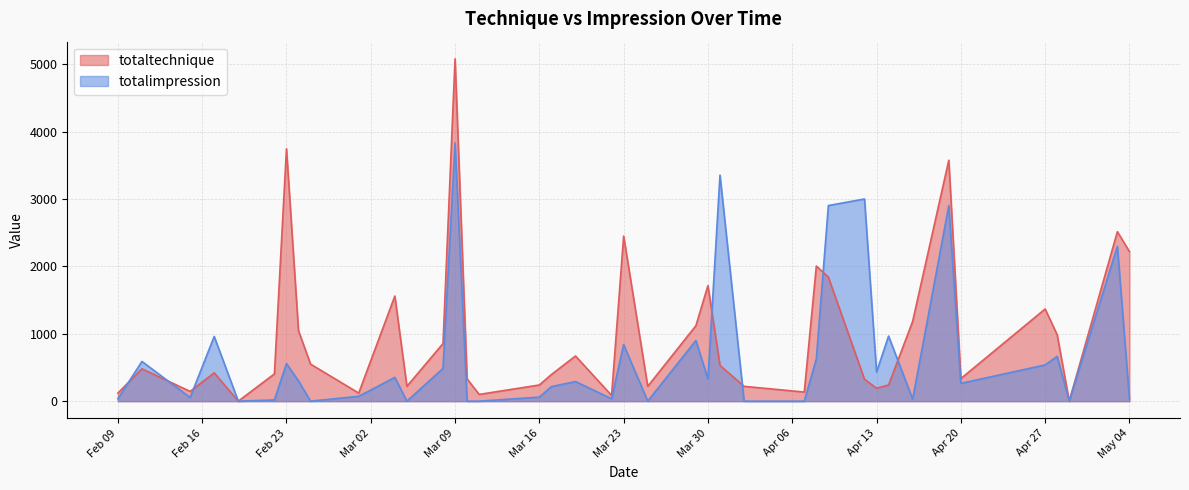

Rank the series by their maximum value, from highest to lowest.

totaltechnique, totalimpression